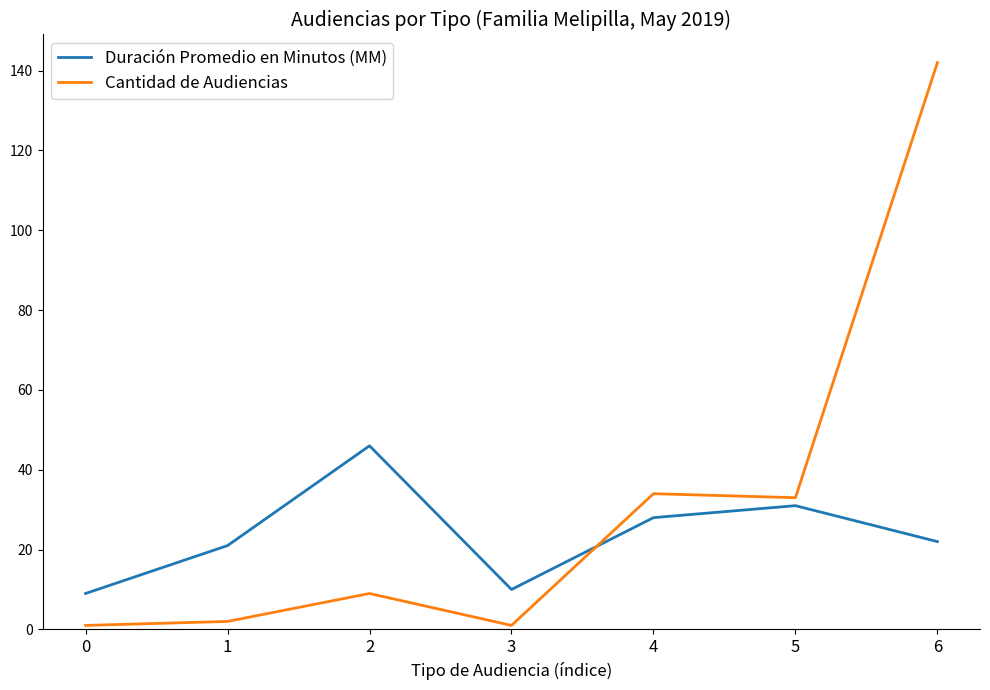

Between 0 and 6, which series saw the biggest shift?

Cantidad de Audiencias